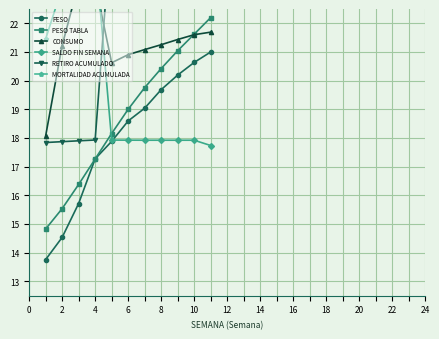

True or false: PESO and RETIRO ACUMULADO intersect in this chart.

False